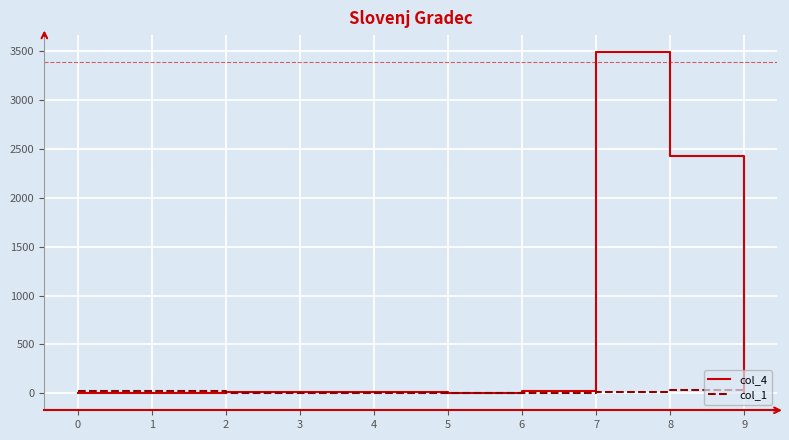

True or false: col_4 has more than 0 interior local peaks.

True